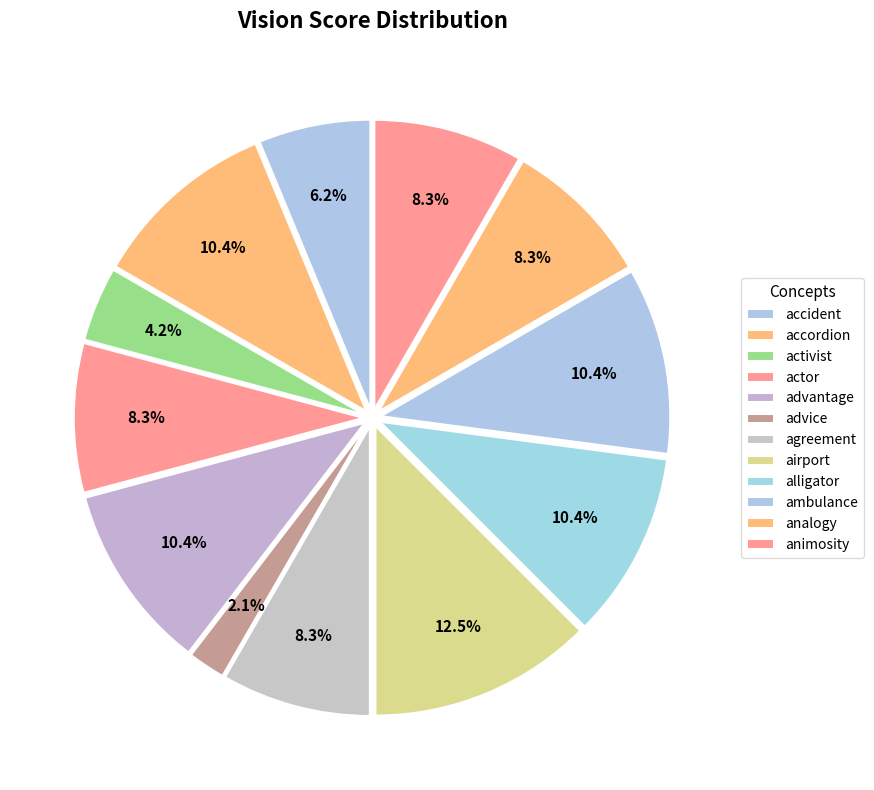

Does any single category account for the majority?

No